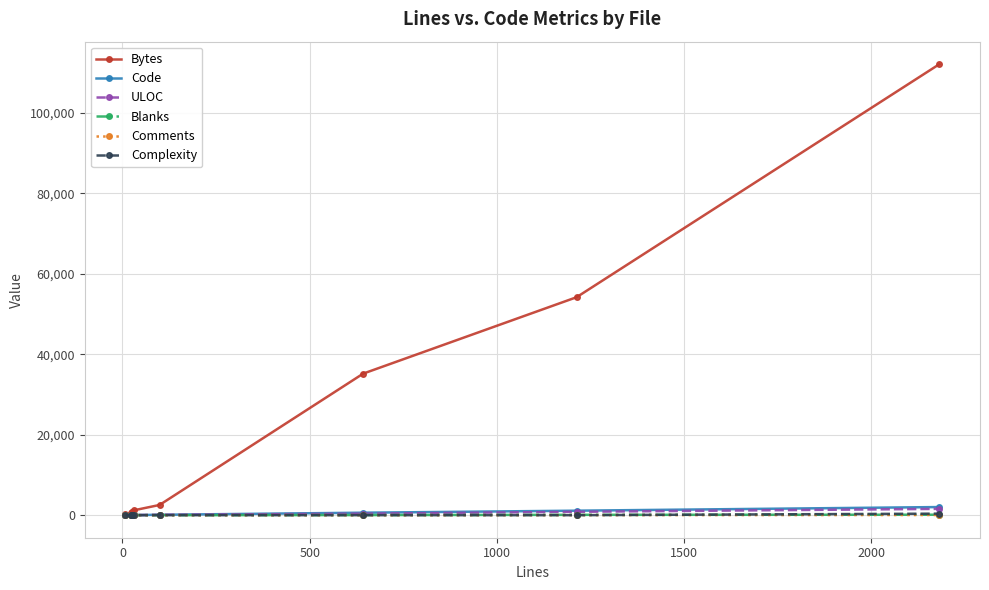

How many lines are shown in the chart?

6